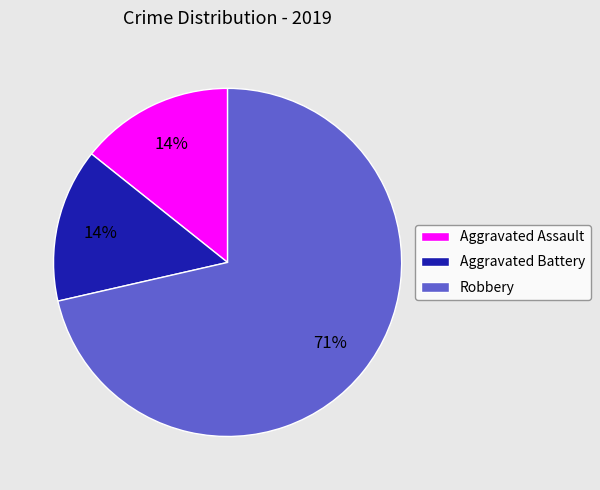

To the nearest percent, what is the combined percentage of Robbery and Aggravated Assault?

86%